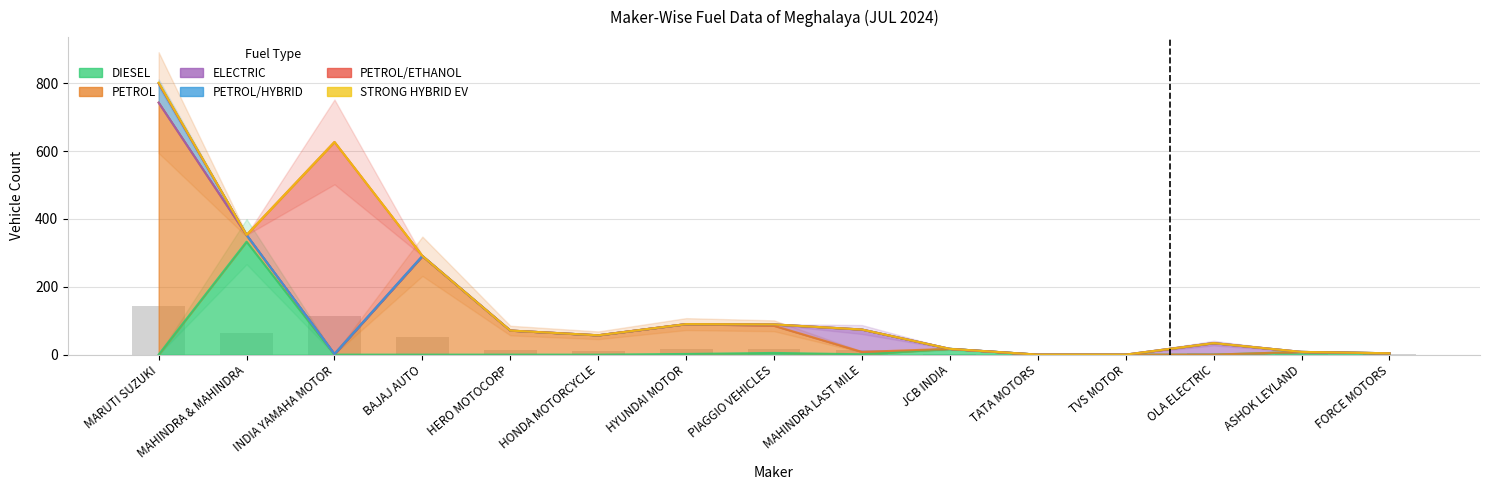

Are the bars horizontal?

No